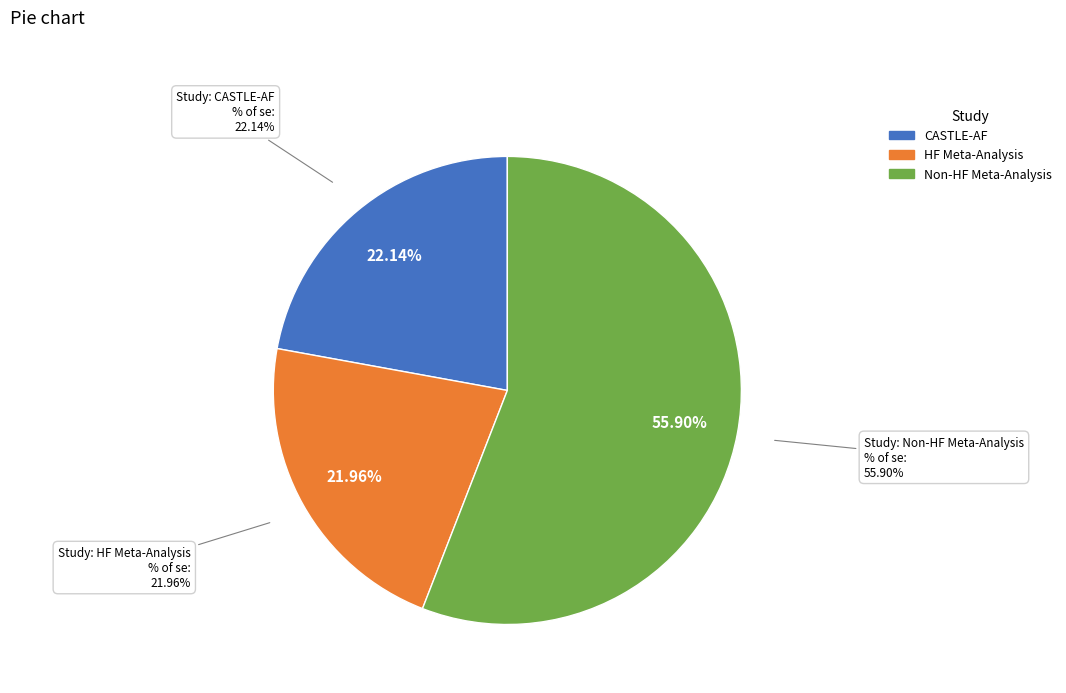

To the nearest percent, what is the difference between the largest and smallest slice percentages?

34%